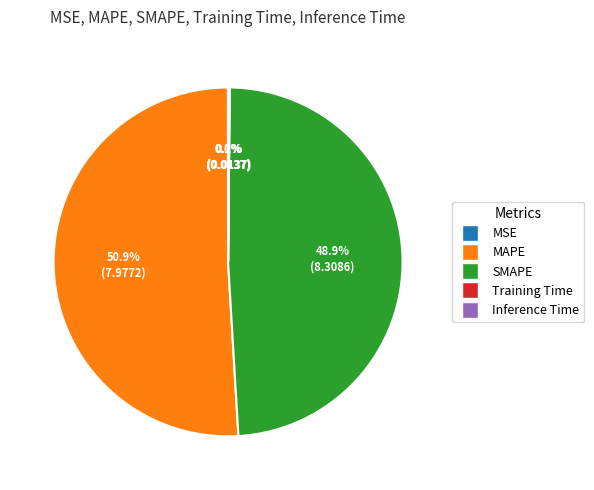

Which slice is the largest?

MAPE